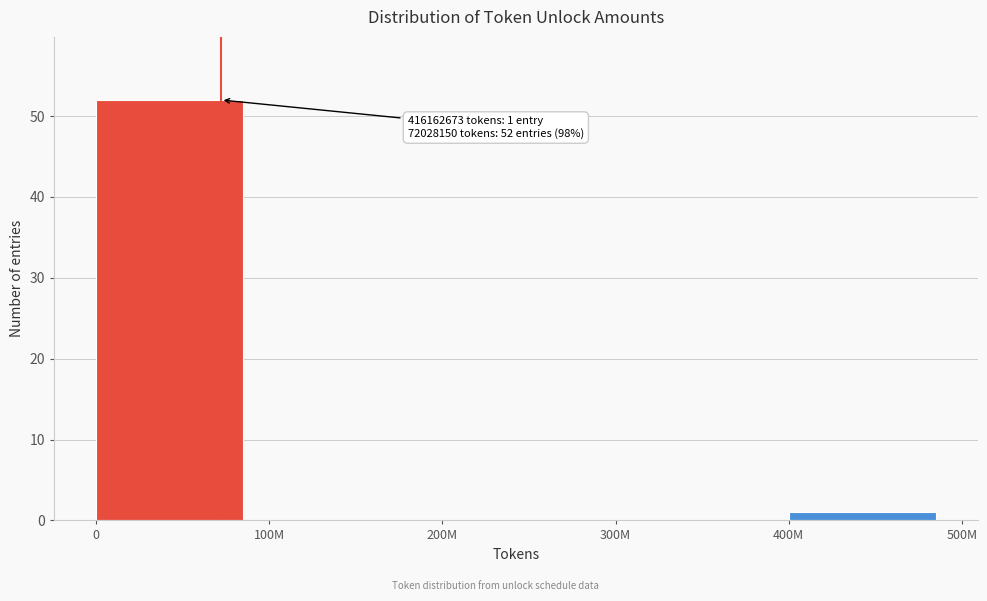

Reading right to left, what are all the values shown in this chart?

400M=1	300M=0	200M=0	100M=0	0=52